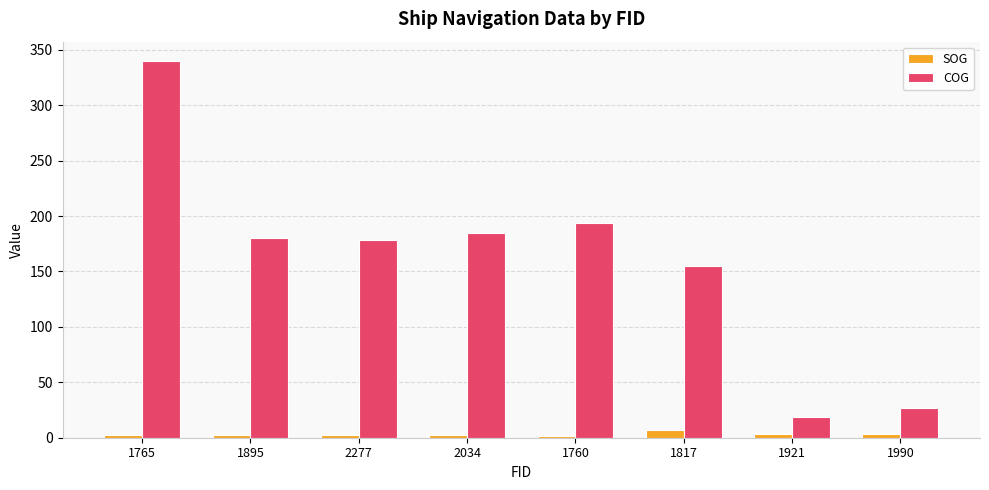

What is the difference between the COG values at 1895 and 1765?

160.1